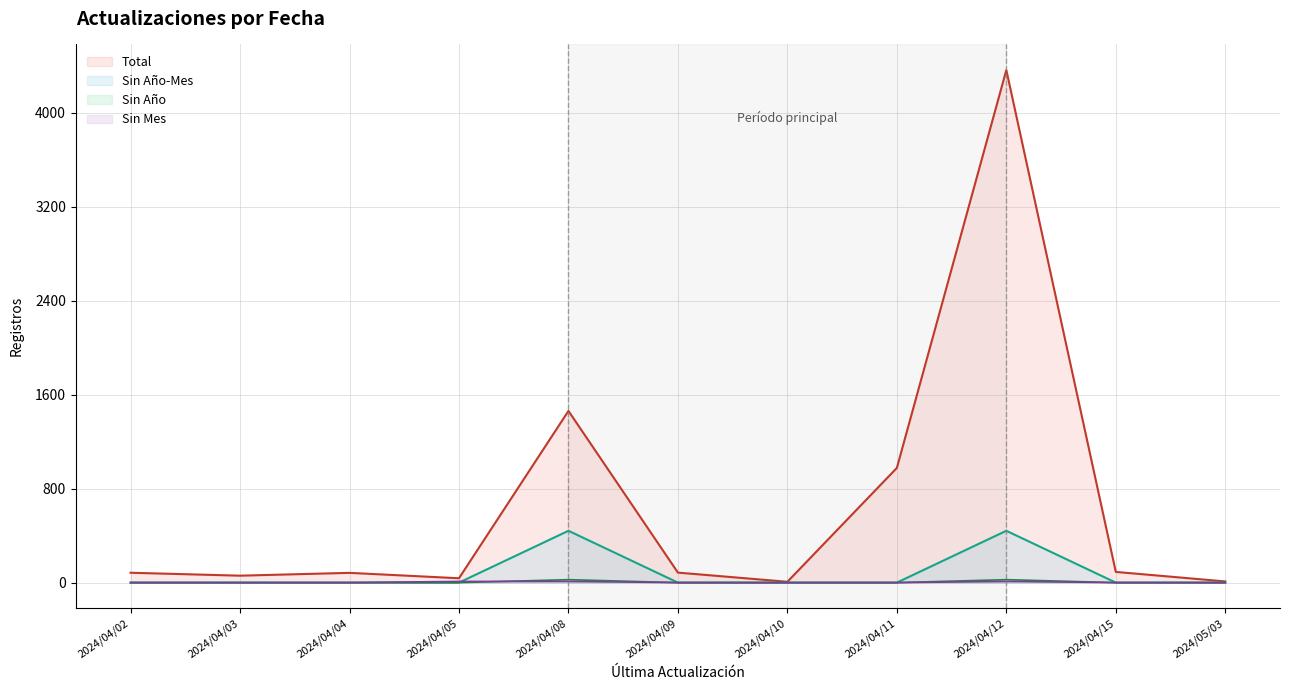

Which category has the highest value in the Sin Año-Mes series?

2024/04/08